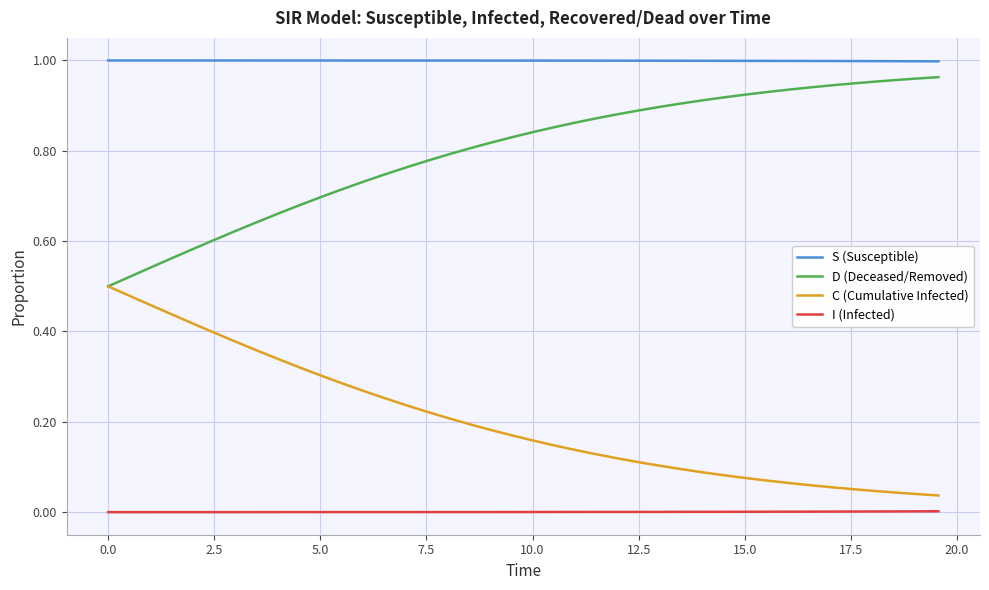

True or false: C (Cumulative Infected) and I (Infected) intersect in this chart.

False